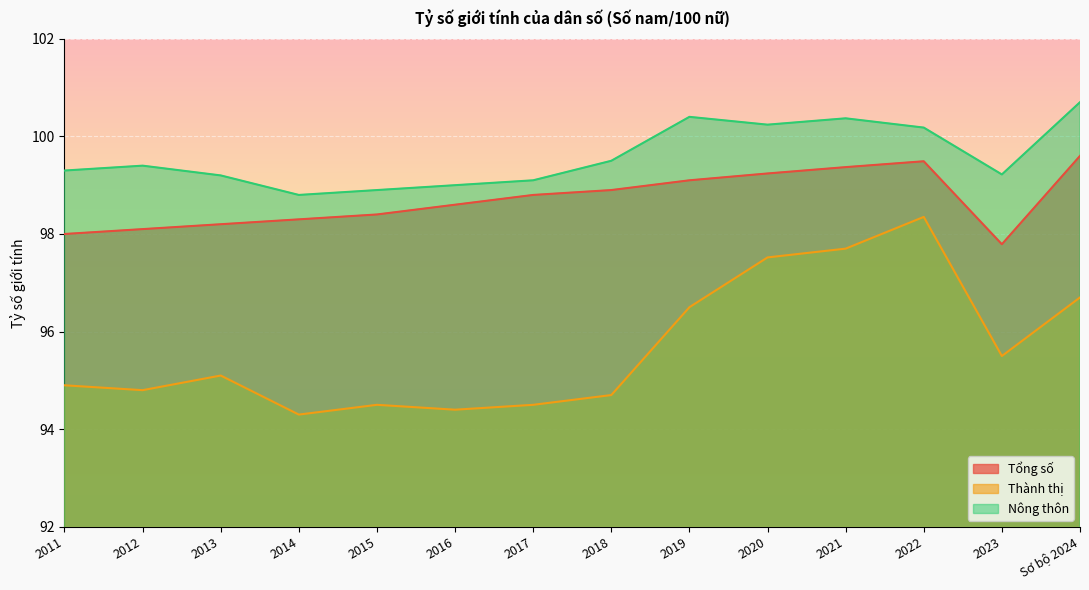

What are all the series names shown in the legend?

Tổng số, Thành thị, Nông thôn